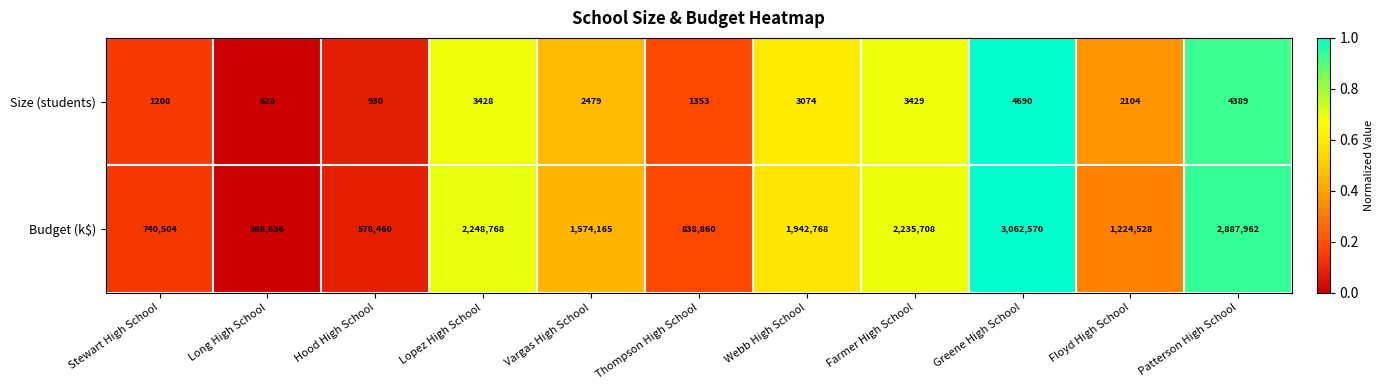

What is the sum of all Budget (k$) values?

17702929